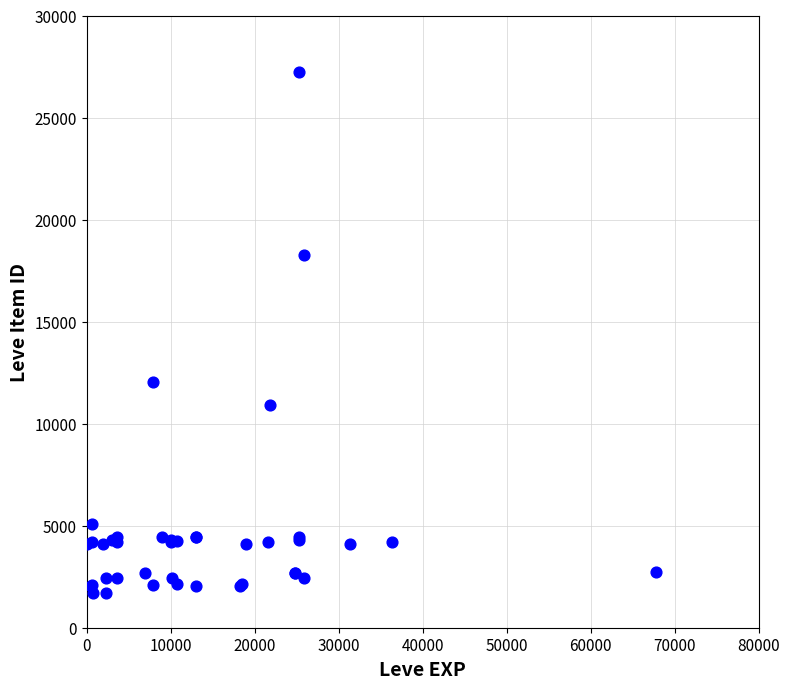

What Y value in the scatter plot is closest to 14448?

12018